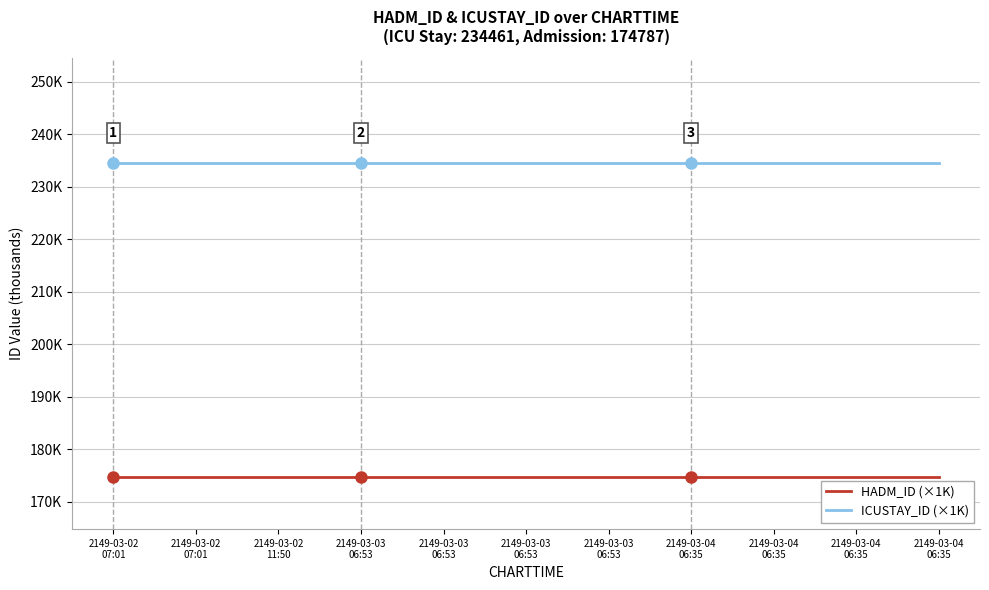

What are all the series names shown in the legend?

HADM_ID (×1K), ICUSTAY_ID (×1K)